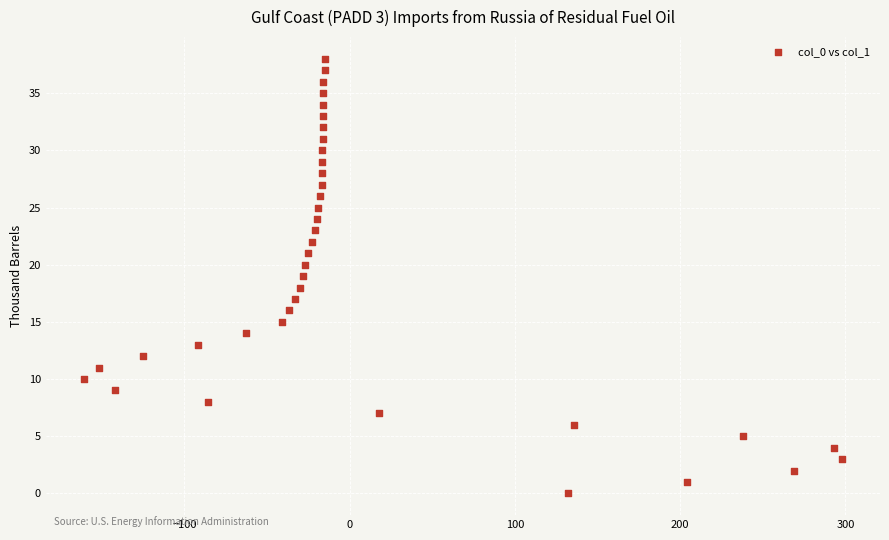

What is the range of X values (max minus min)?

459